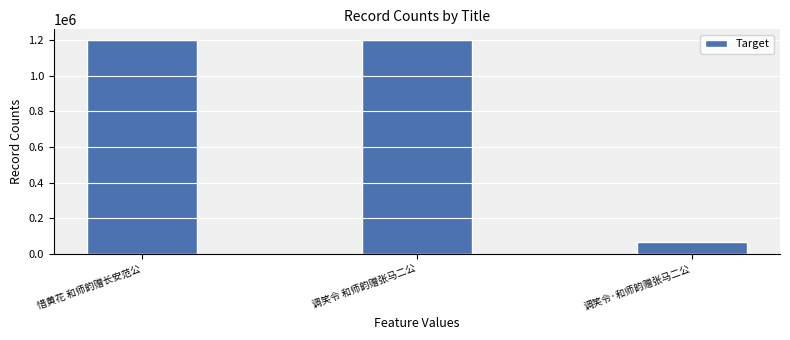

True or false: the data shows 68330 at 调笑令·和师韵赠张马二公.

True